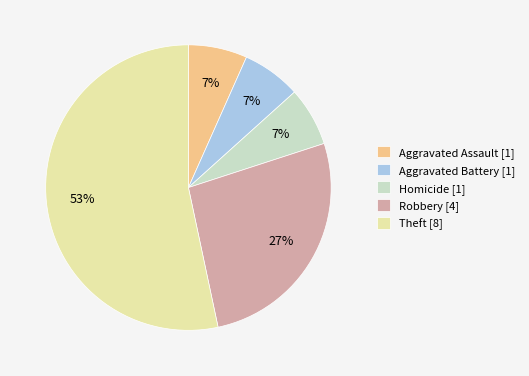

Count the number of slices in the pie.

5